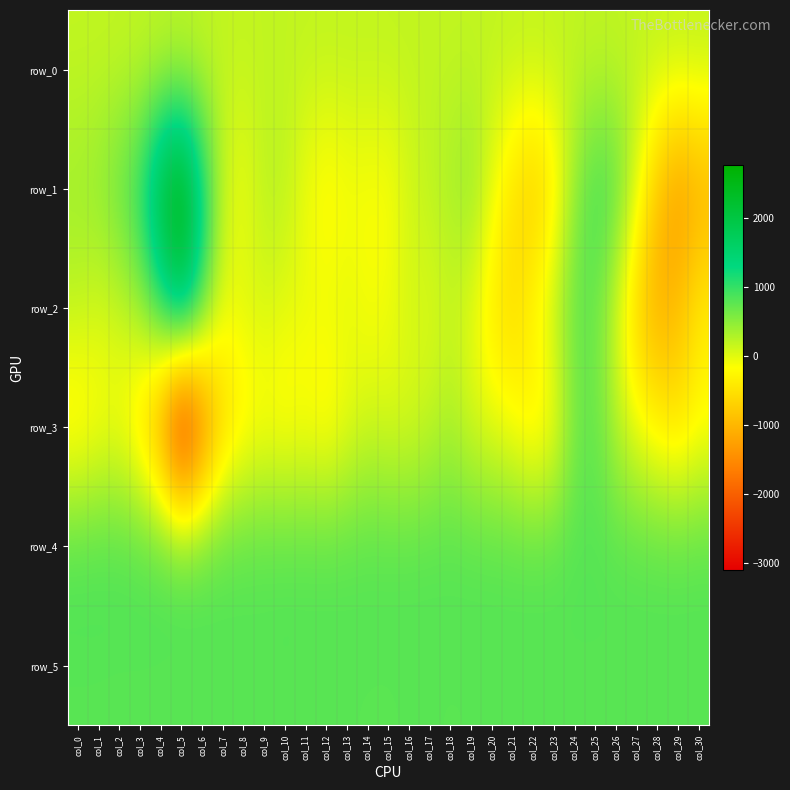

What is the maximum value for row_4?

862.0